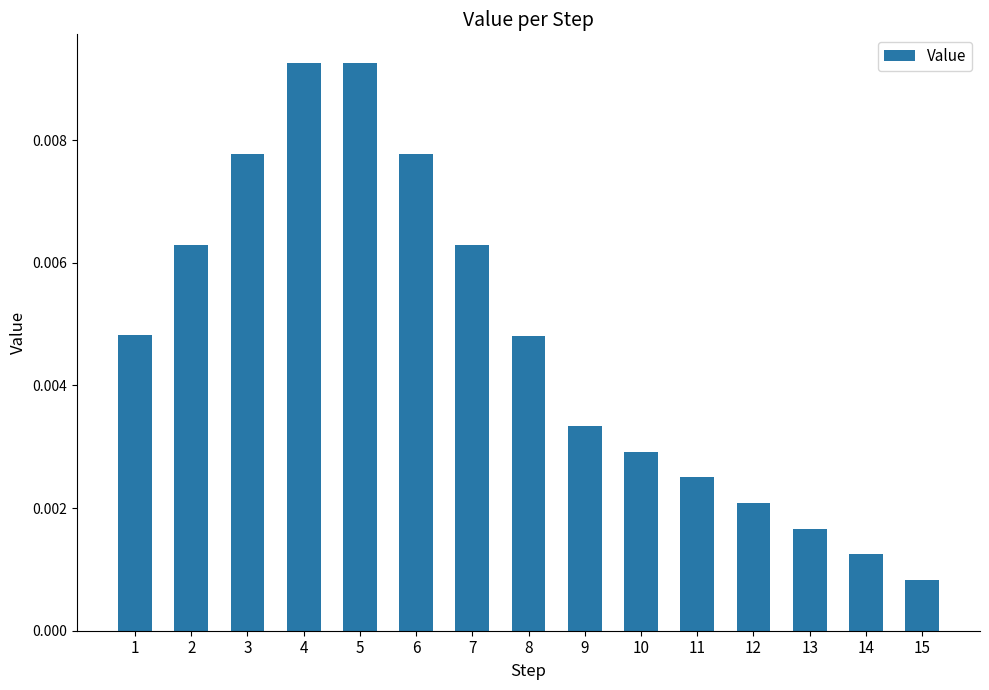

At which category does the chart reach its minimum across all series?

15